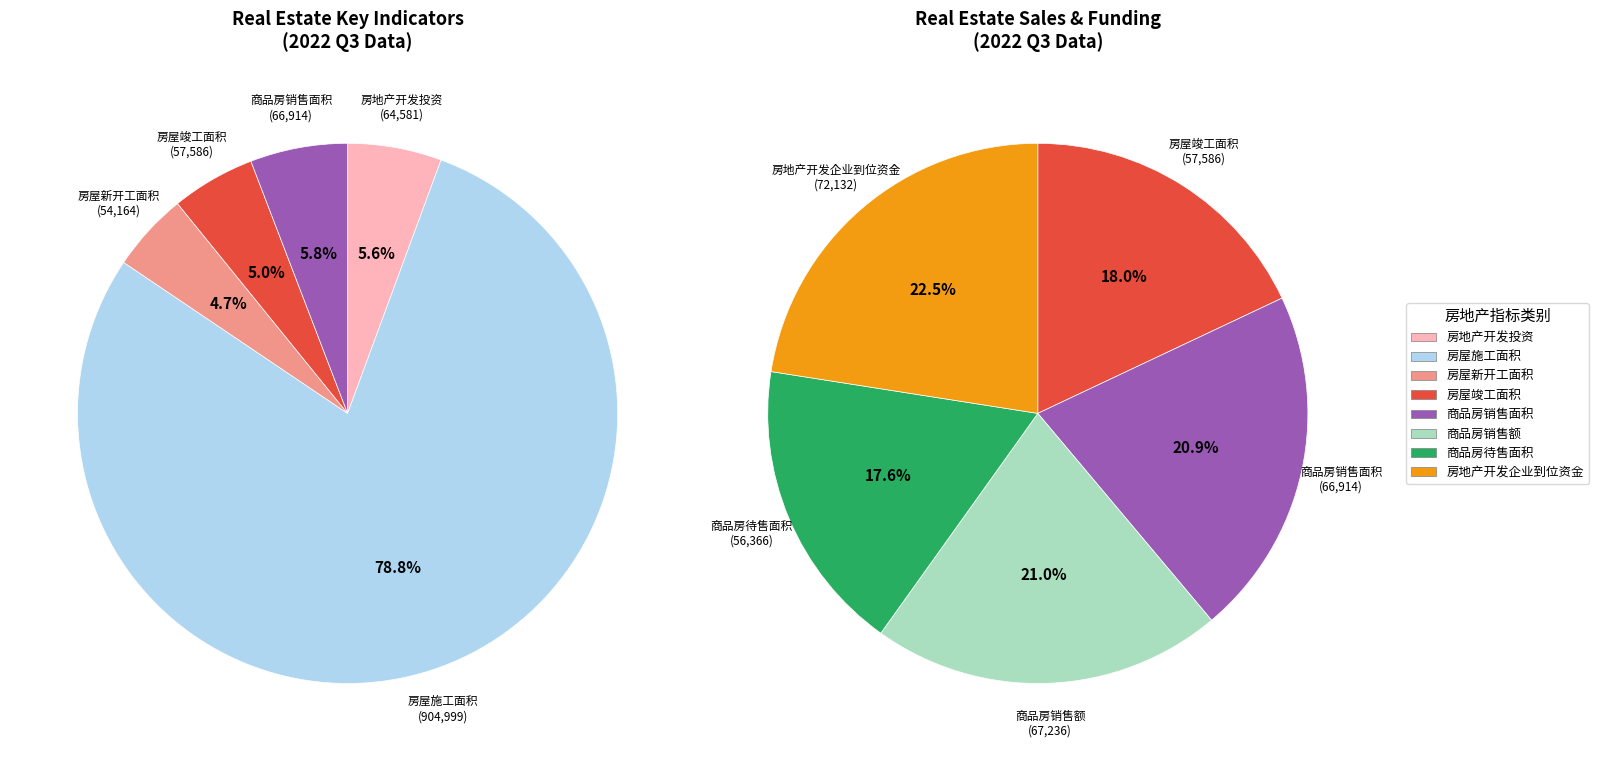

How many slices are in this pie chart?

8